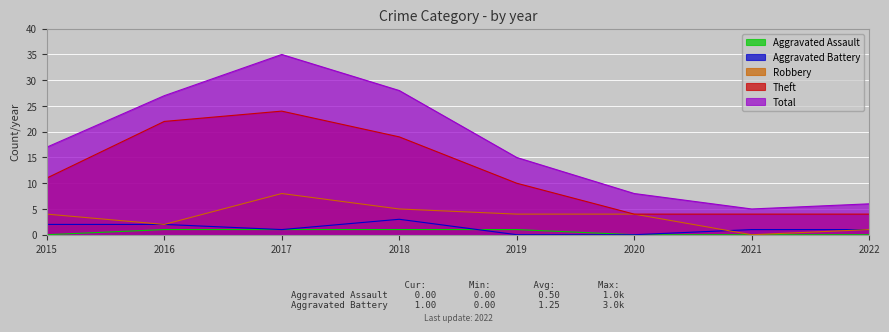

How many categories are shown in the chart?

8